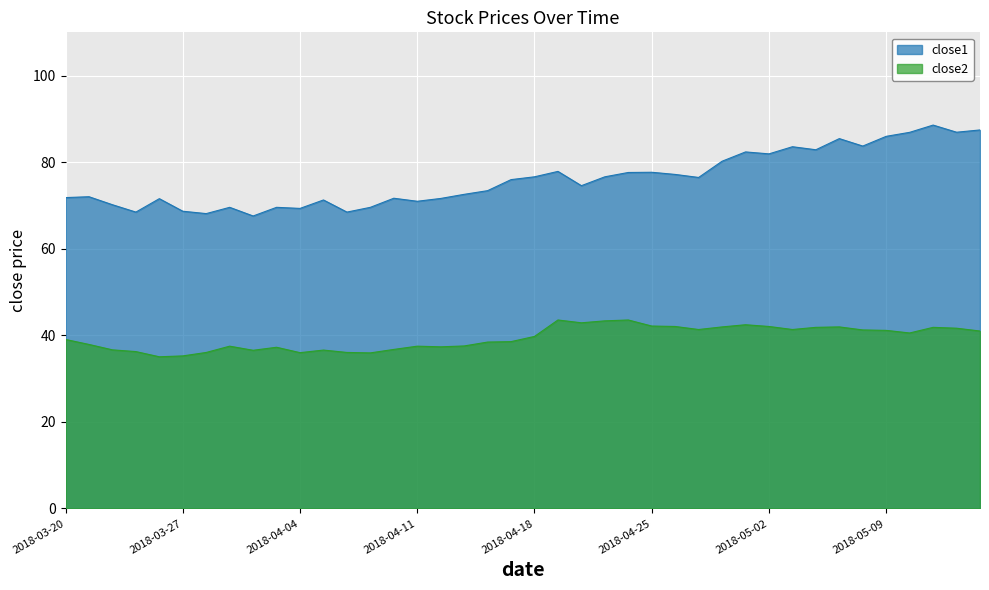

What is the sum of the close1 values at 2018-04-27 and 2018-03-21?

148.5